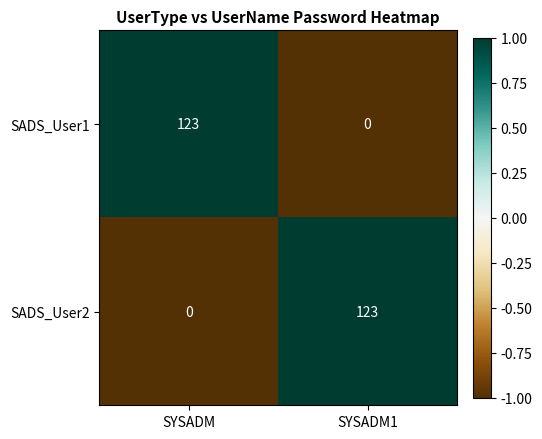

Reading left to right, what are all the values shown in this chart?

SADS_User1: 123	0
SADS_User2: 0	123